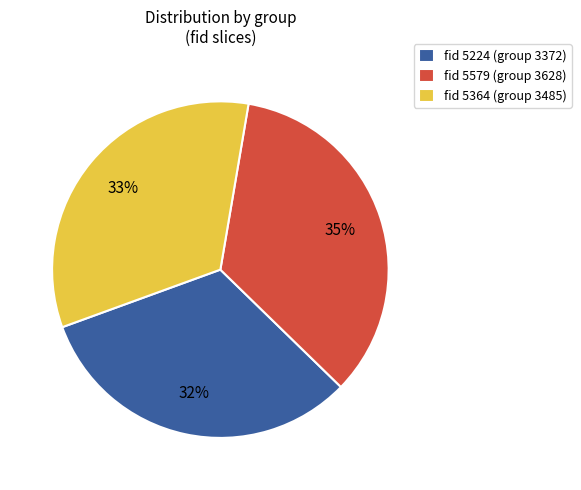

What percentage is the fid 5224 (group 3372) slice, to the nearest percent?

32%